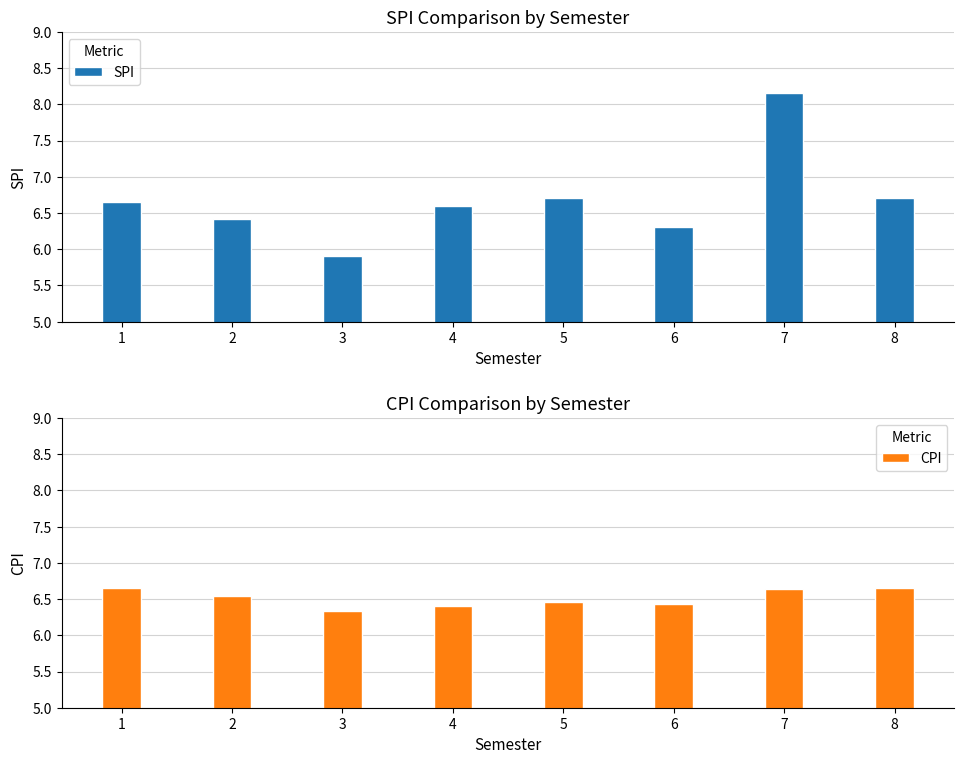

What is the total value across all series at 4?

13.0